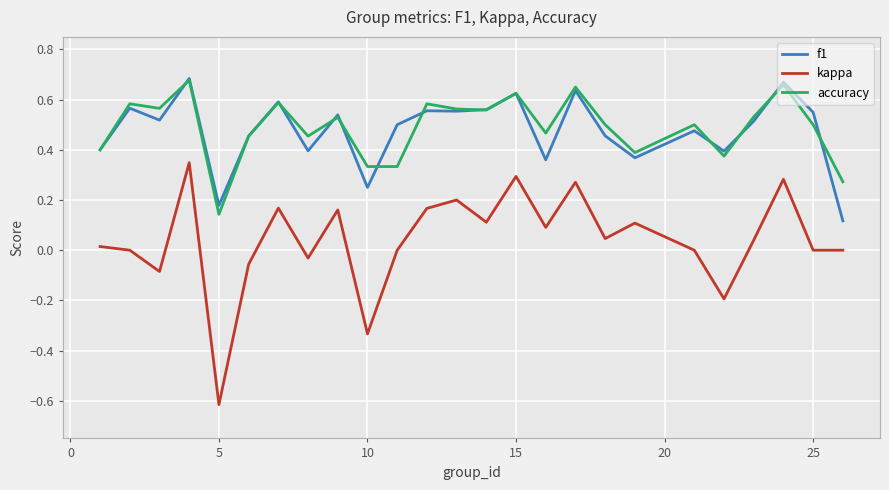

True or false: kappa and f1 intersect in this chart.

False